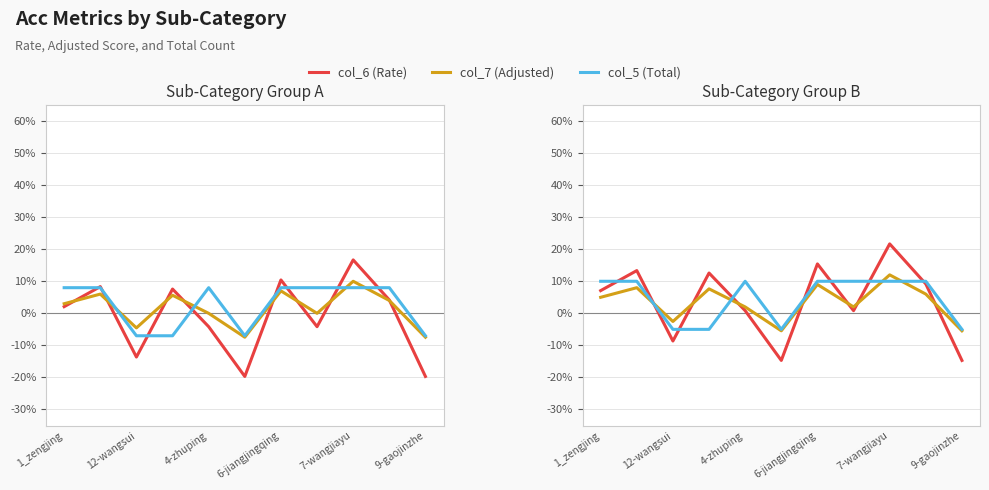

What is the difference between the maximum and minimum values in the col_6 (Rate) series?

36.4